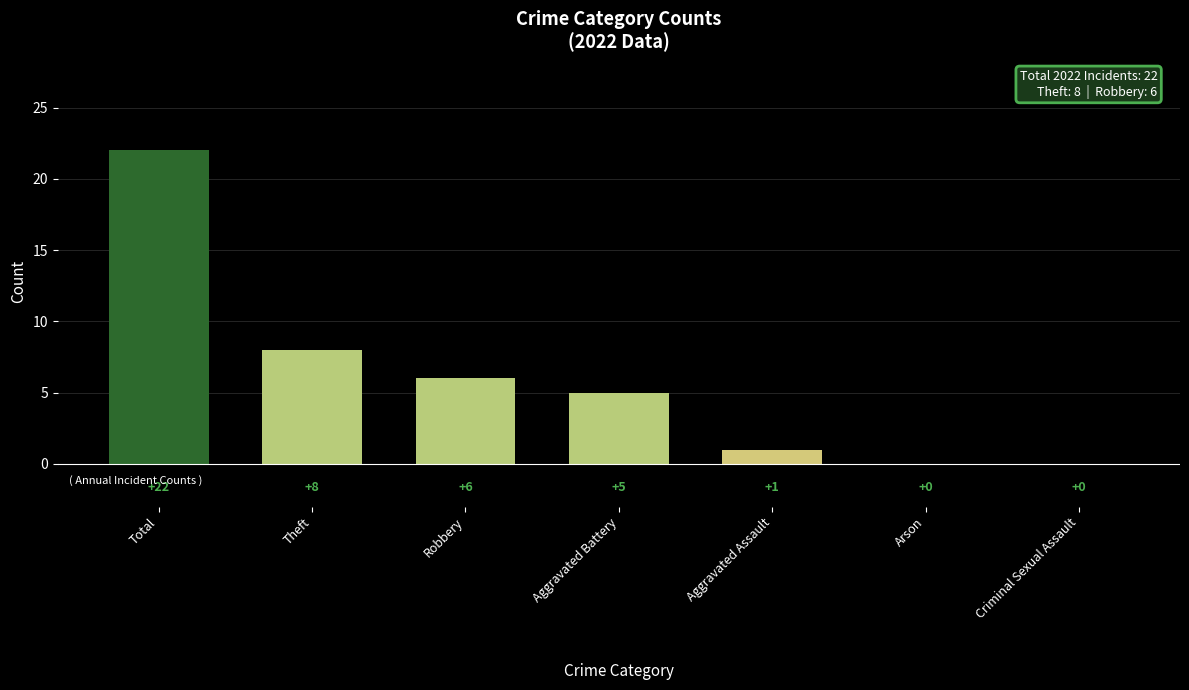

Where does the data first go above 5?

Total